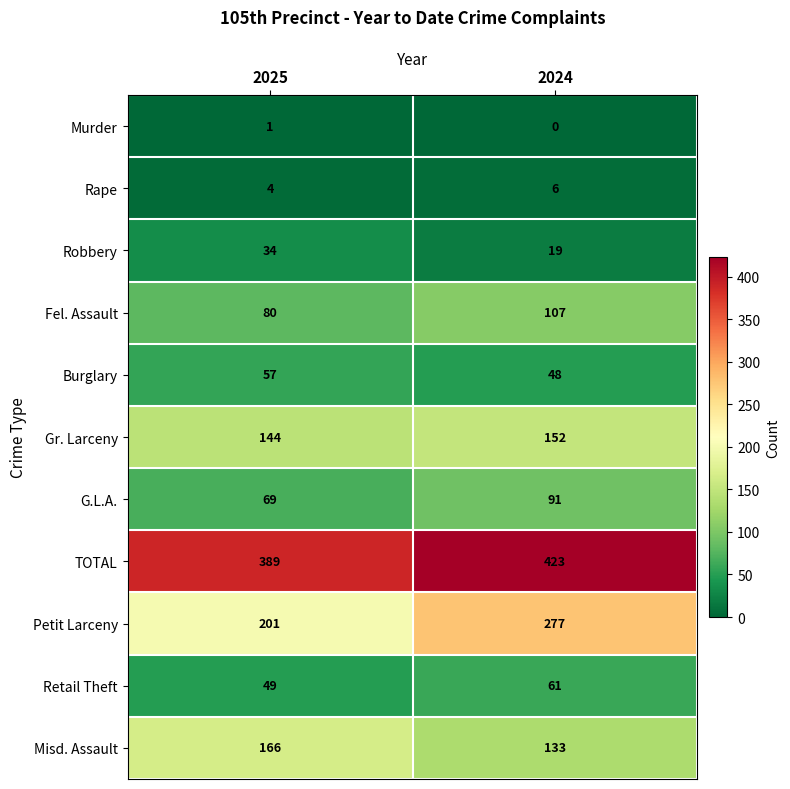

Which series has the largest total across all categories?

TOTAL